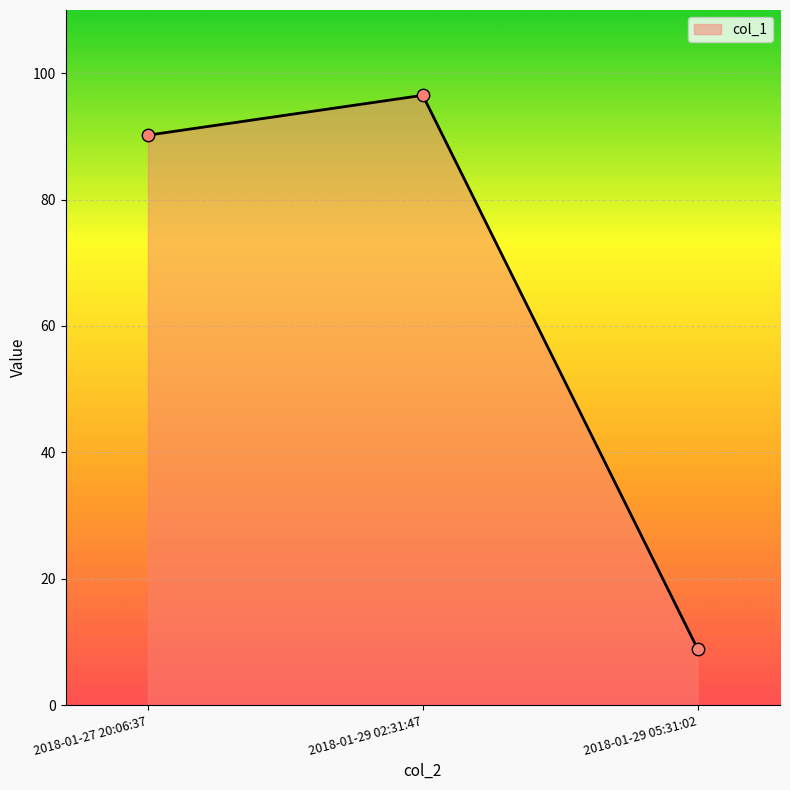

Approximately how many times larger is the value at 2018-01-27 20:06:37 compared to 2018-01-29 02:31:47?

0.9